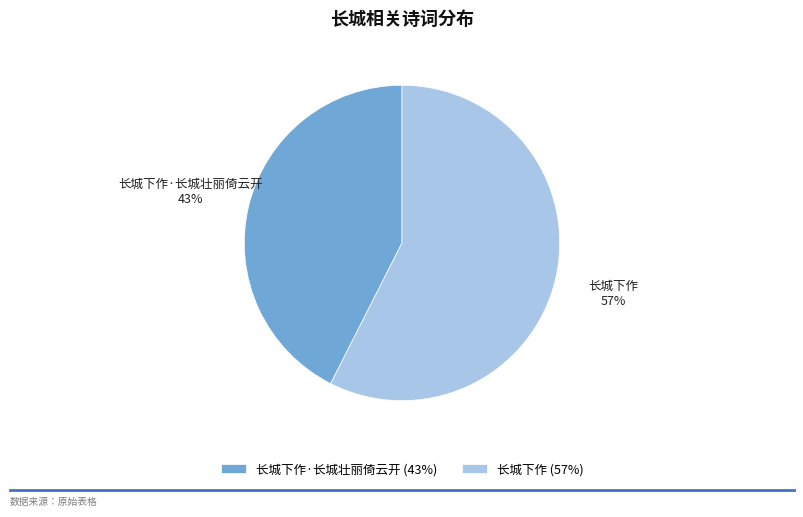

Rank the categories by value from lowest to highest.

长城下作·长城壮丽倚云开, 长城下作